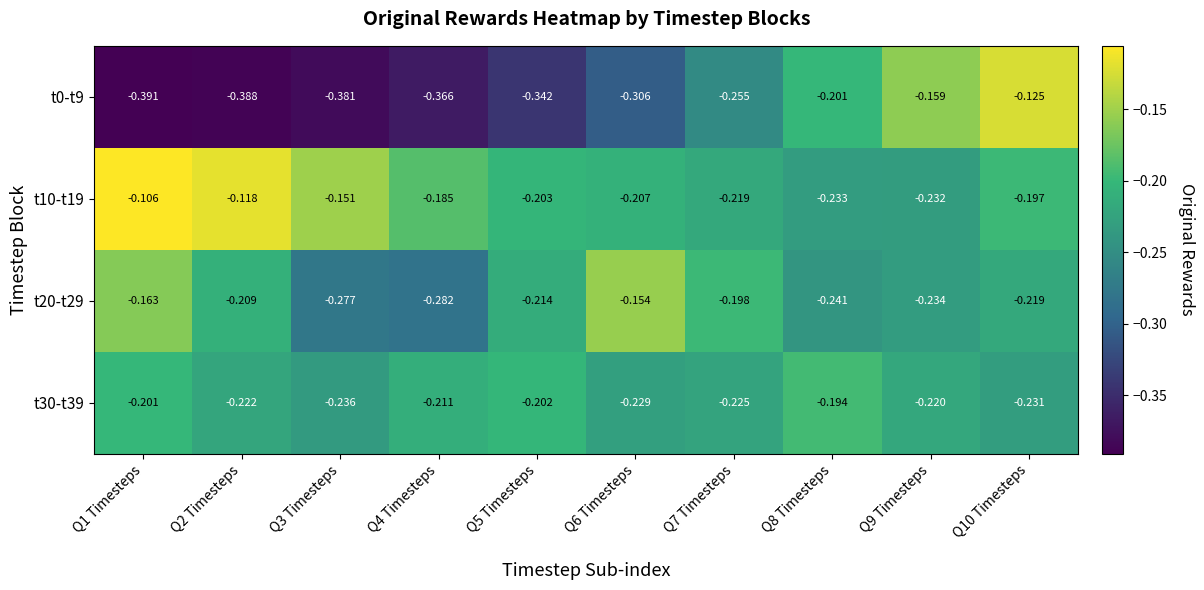

What is the difference between the highest and lowest values at Q6 Timesteps?

0.2